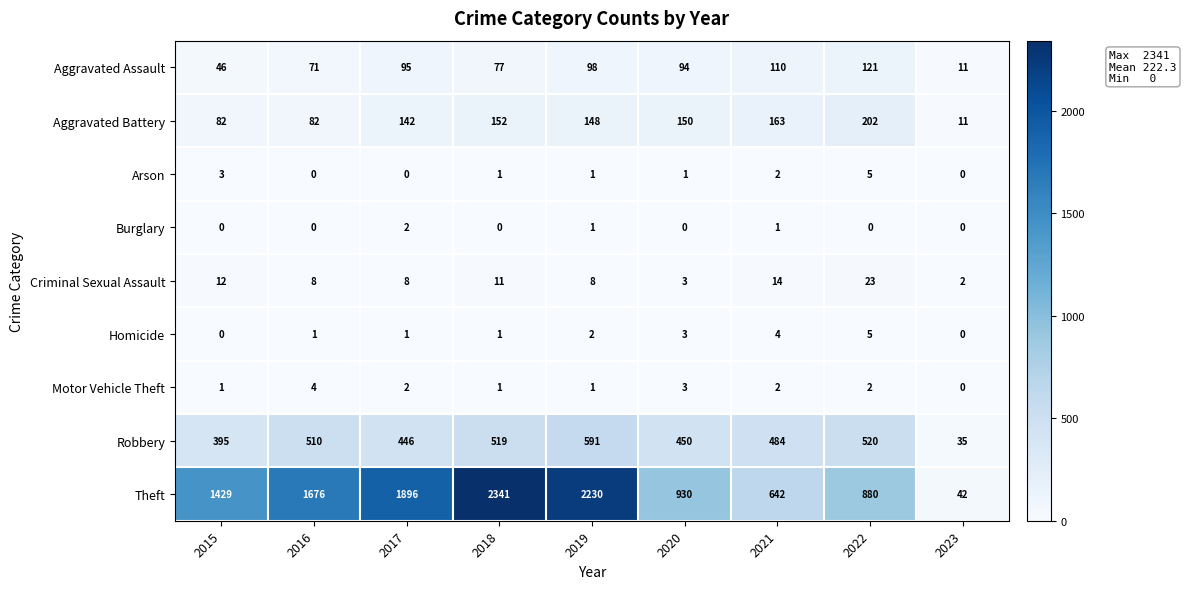

At which category is the sum across all series the highest?

2018